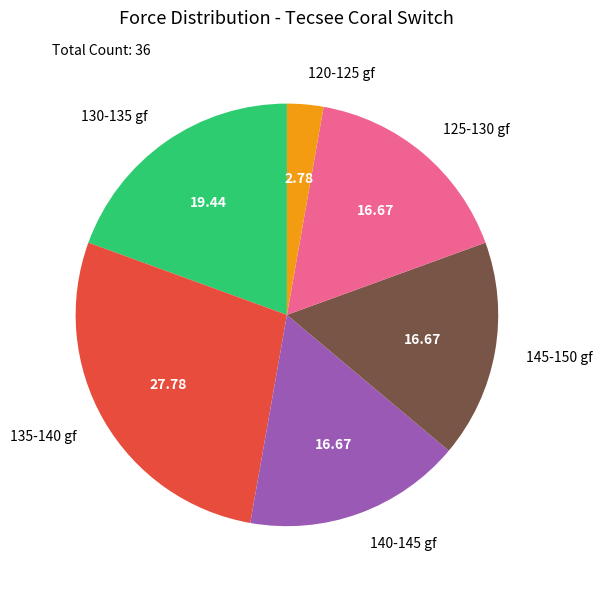

Does 125-130 gf account for over 50% of the chart?

No